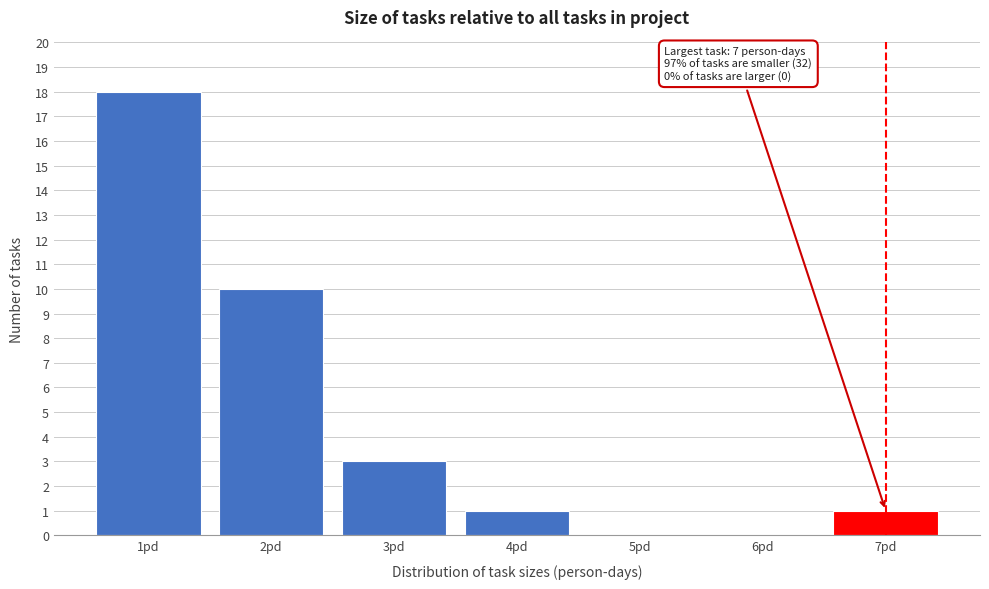

Which range on the x-axis has the tallest bar?

0.5 to 1.5